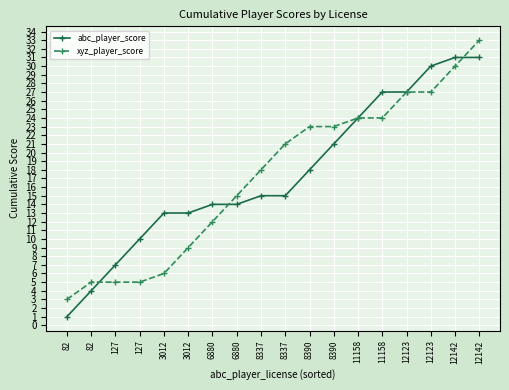

The value of xyz_player_score at 8390 is 6. True or false?

False